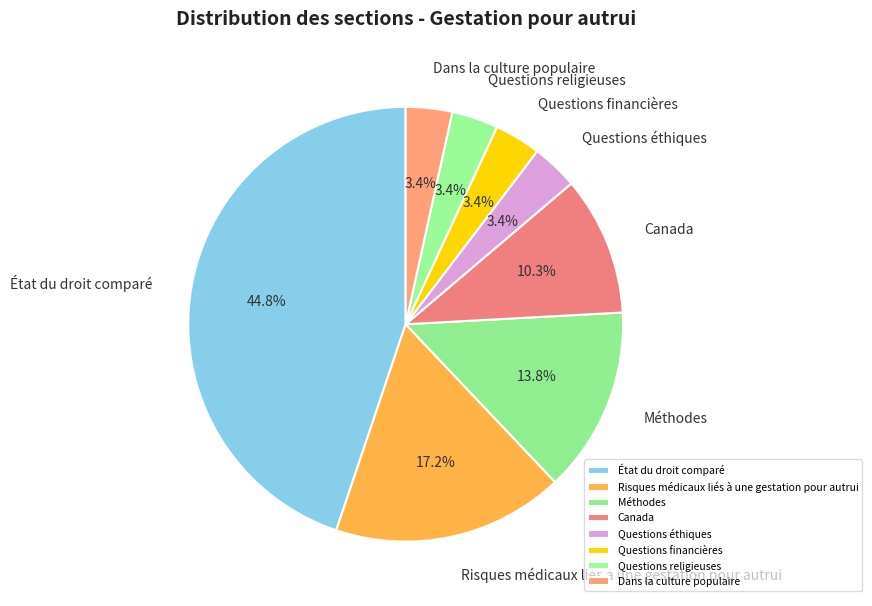

Approximately how many times larger is the value at État du droit comparé compared to Méthodes?

3.2